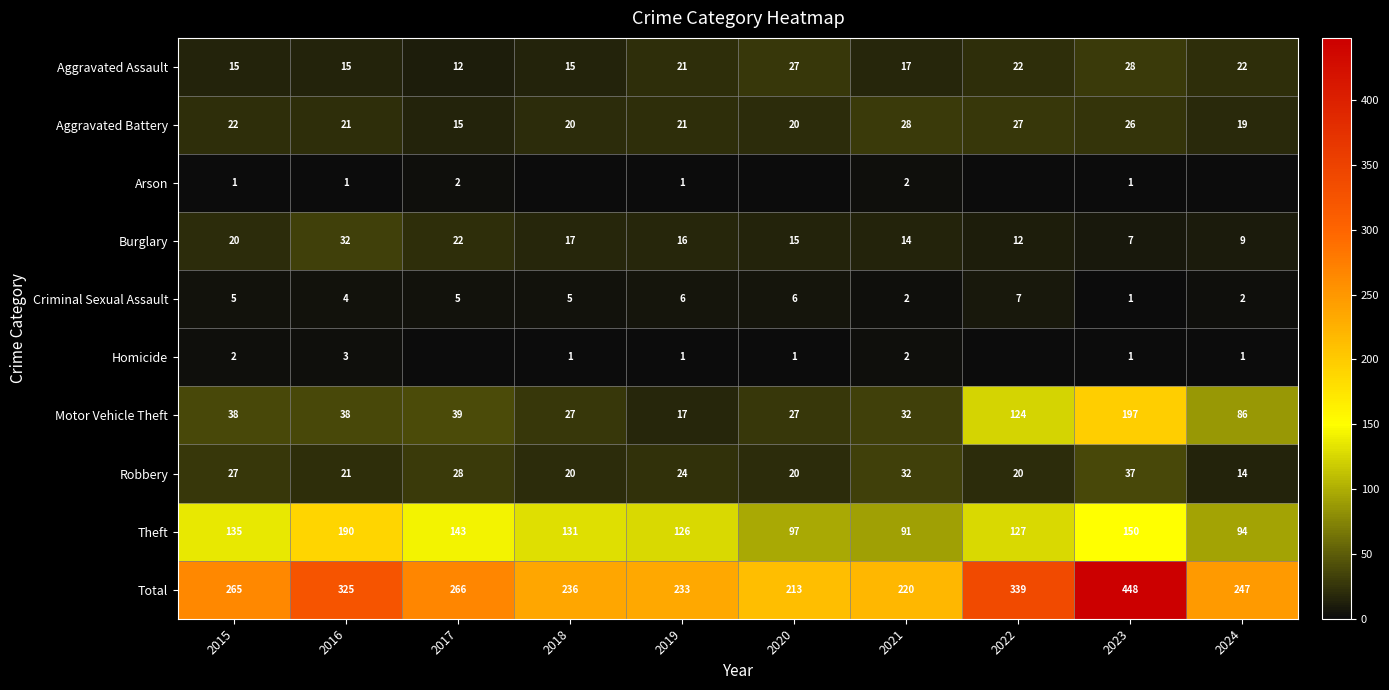

What value does the Criminal Sexual Assault series have at 2015?

5